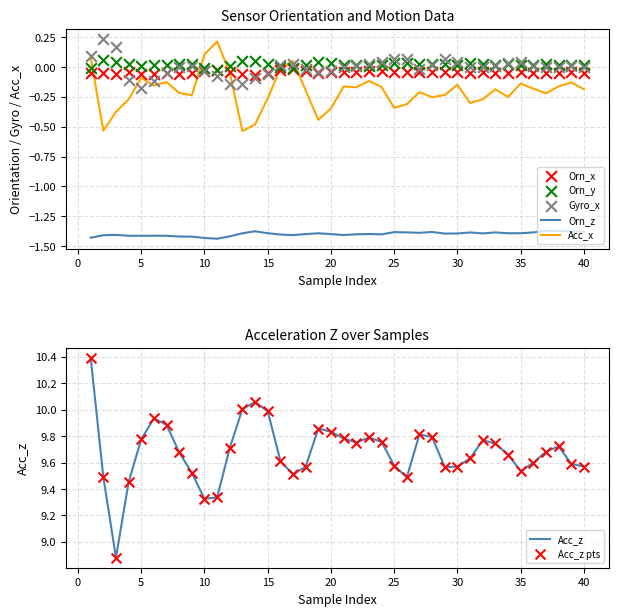

Which series reaches the maximum Y coordinate?

Acc_z